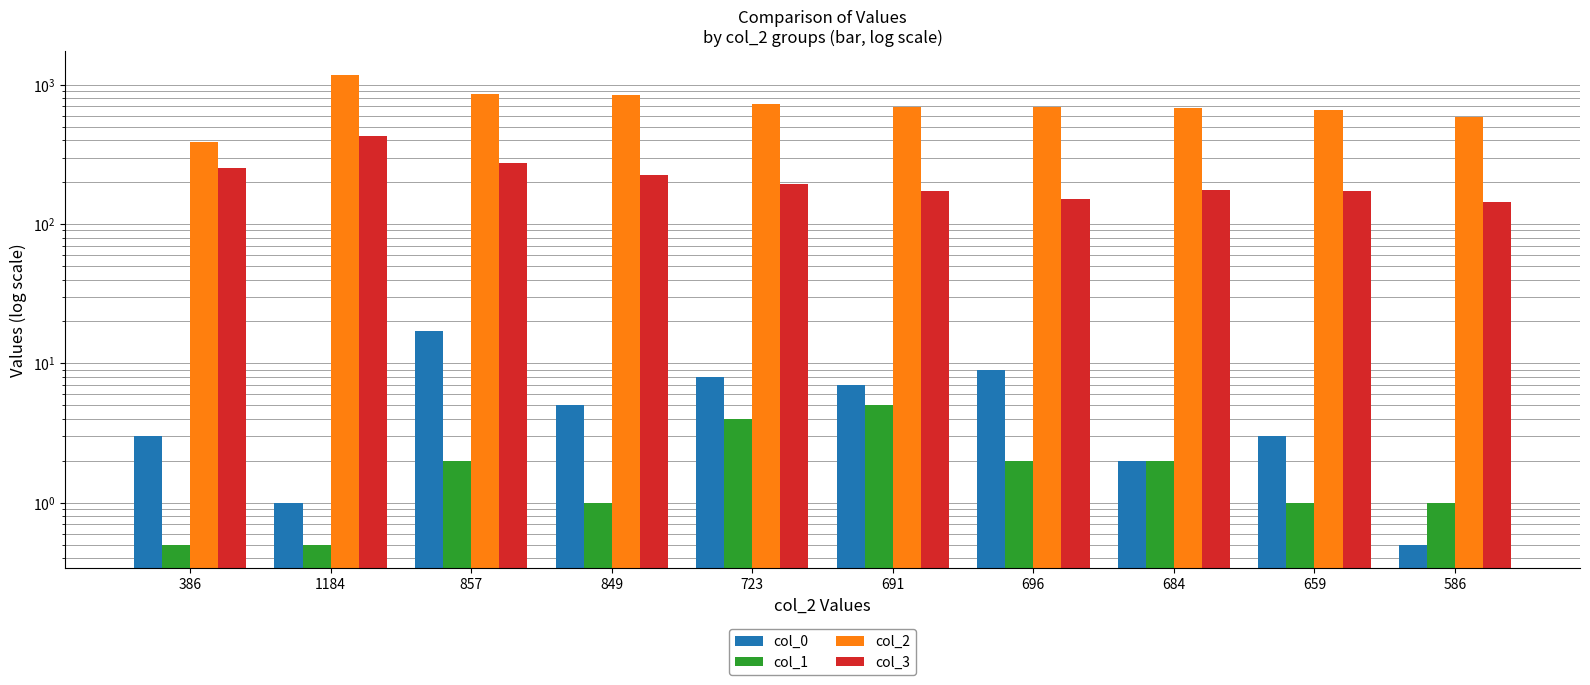

True or false: col_2 has a value of 470.4 at 857.

False